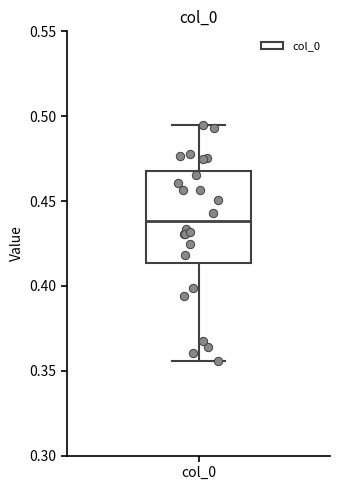

Read this box plot against the y-axis: the position of the median line, the range covered by the box, and the ends of both whiskers. The values are not printed on the chart, so give them approximately, as read against the axis.

median 0.440, box 0.415 to 0.470, whiskers 0.355 to 0.495